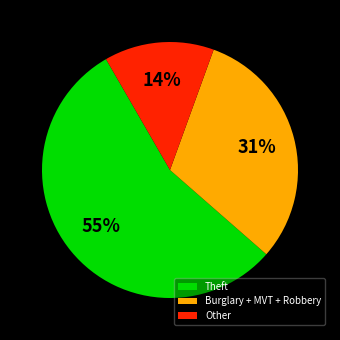

Rank the categories by value from highest to lowest.

Theft, Burglary + MVT + Robbery, Other